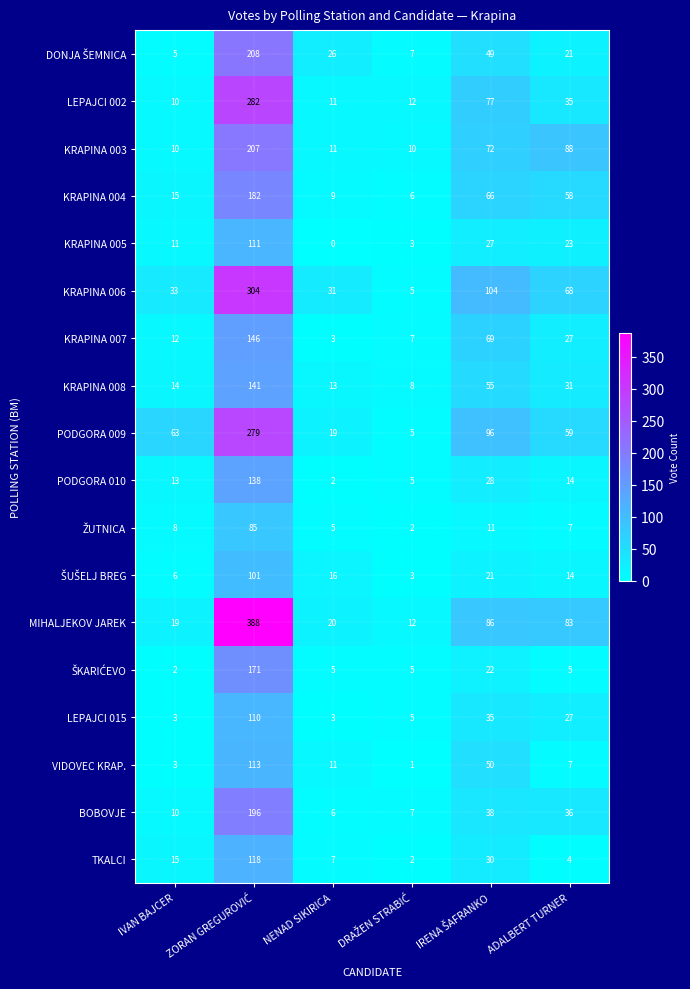

Count the number of categories in the chart.

6